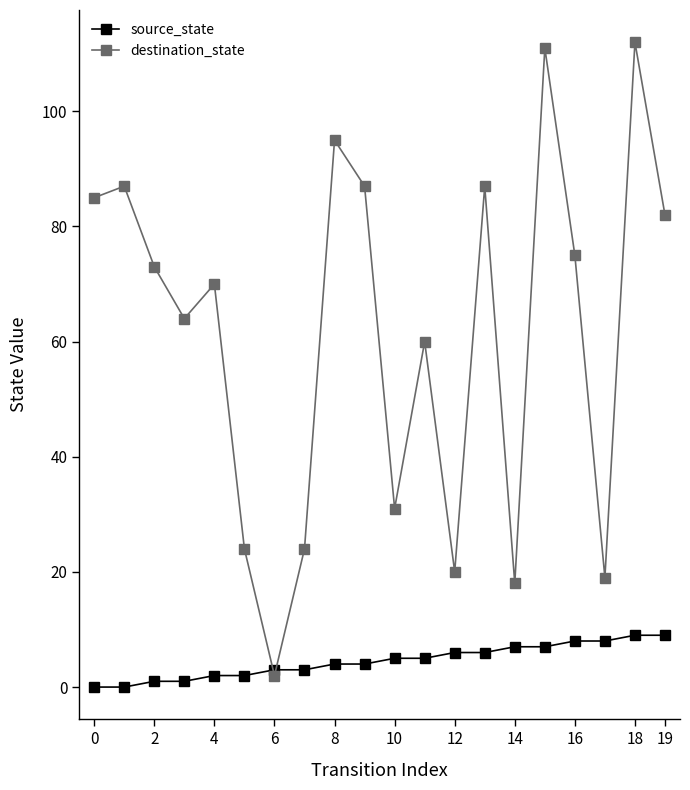

Which series has the largest total across all categories?

destination_state